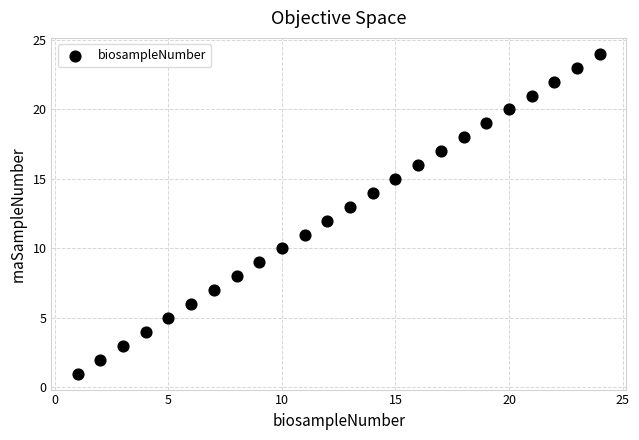

What is the range of X values (max minus min)?

23